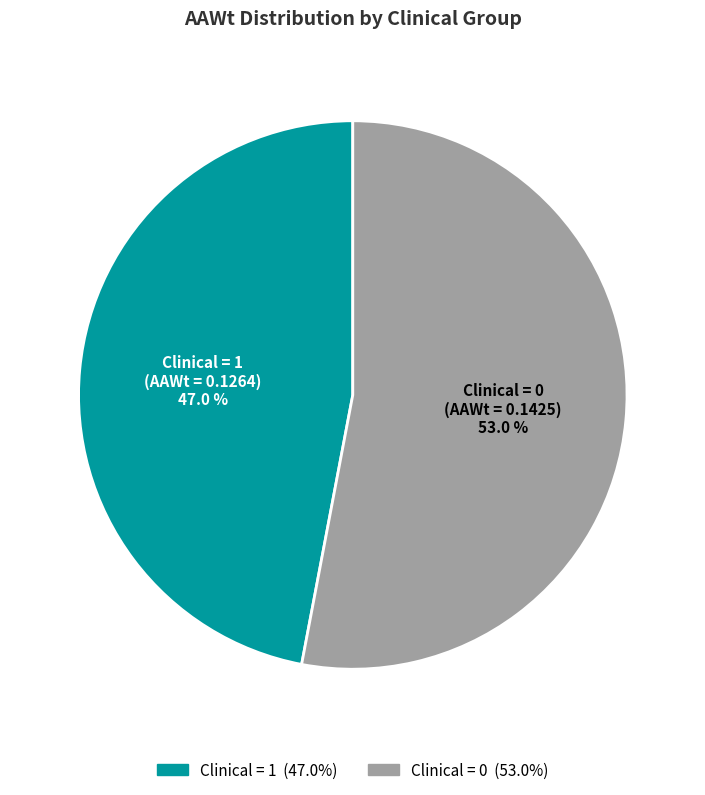

Is there a majority slice in this chart?

Yes